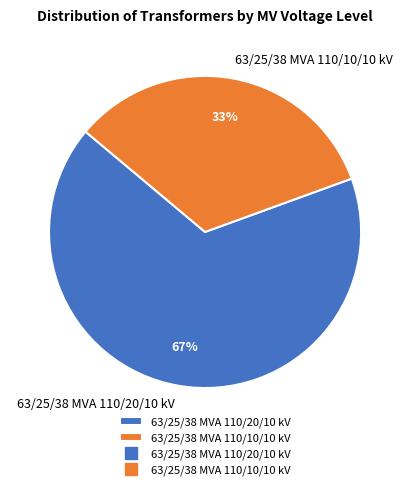

Do 63/25/38 MVA 110/20/10 kV and 63/25/38 MVA 110/10/10 kV together represent more than half of the pie?

Yes